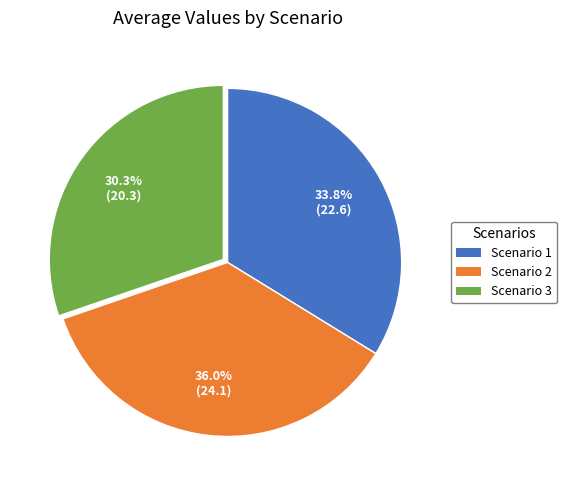

Which category has the smallest portion of the pie?

Scenario 3